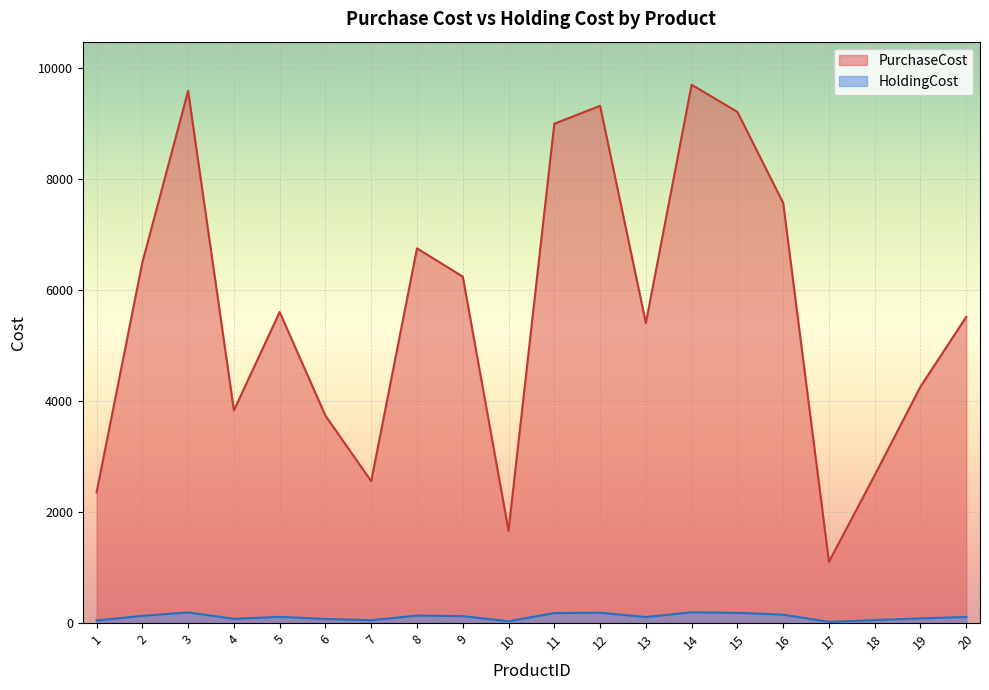

What are all the series names shown in the legend?

PurchaseCost, HoldingCost